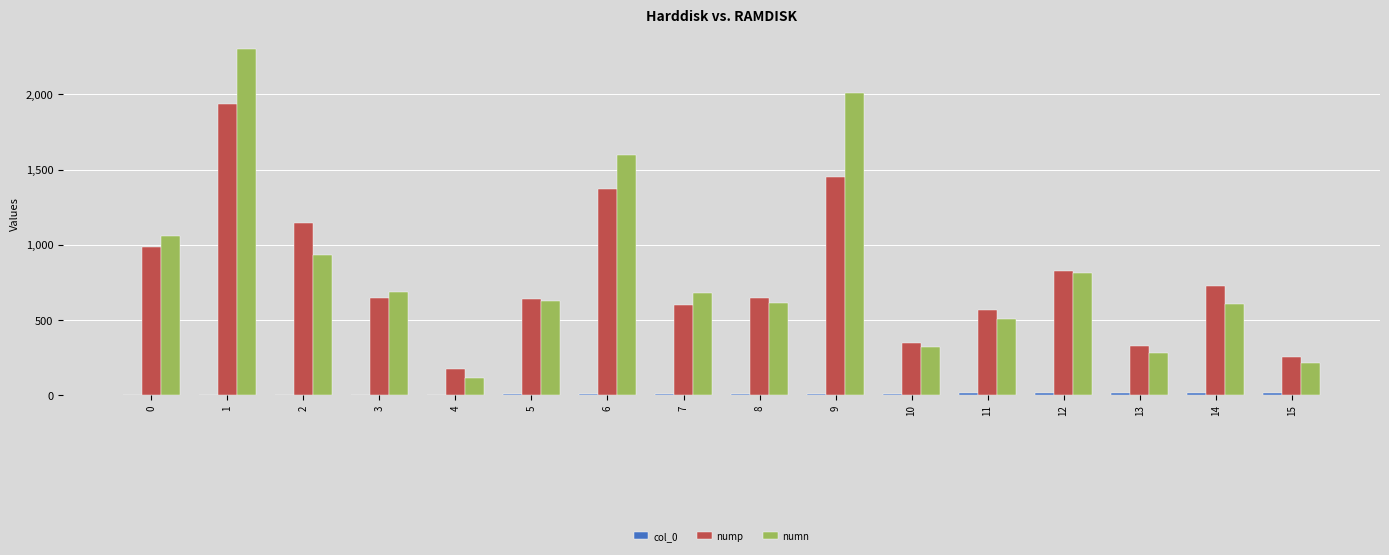

The value of nump at 15 is 255.0. True or false?

True